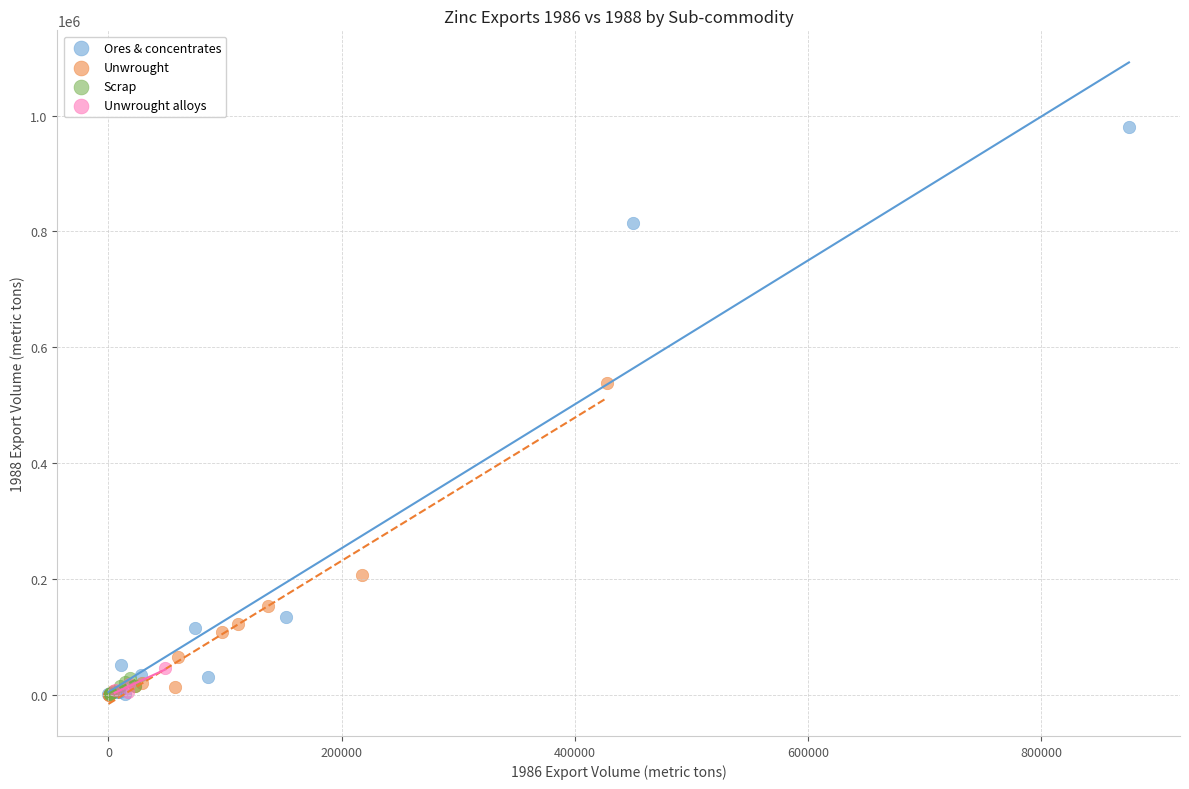

Which series has the widest spread of Y values?

Ores & concentrates